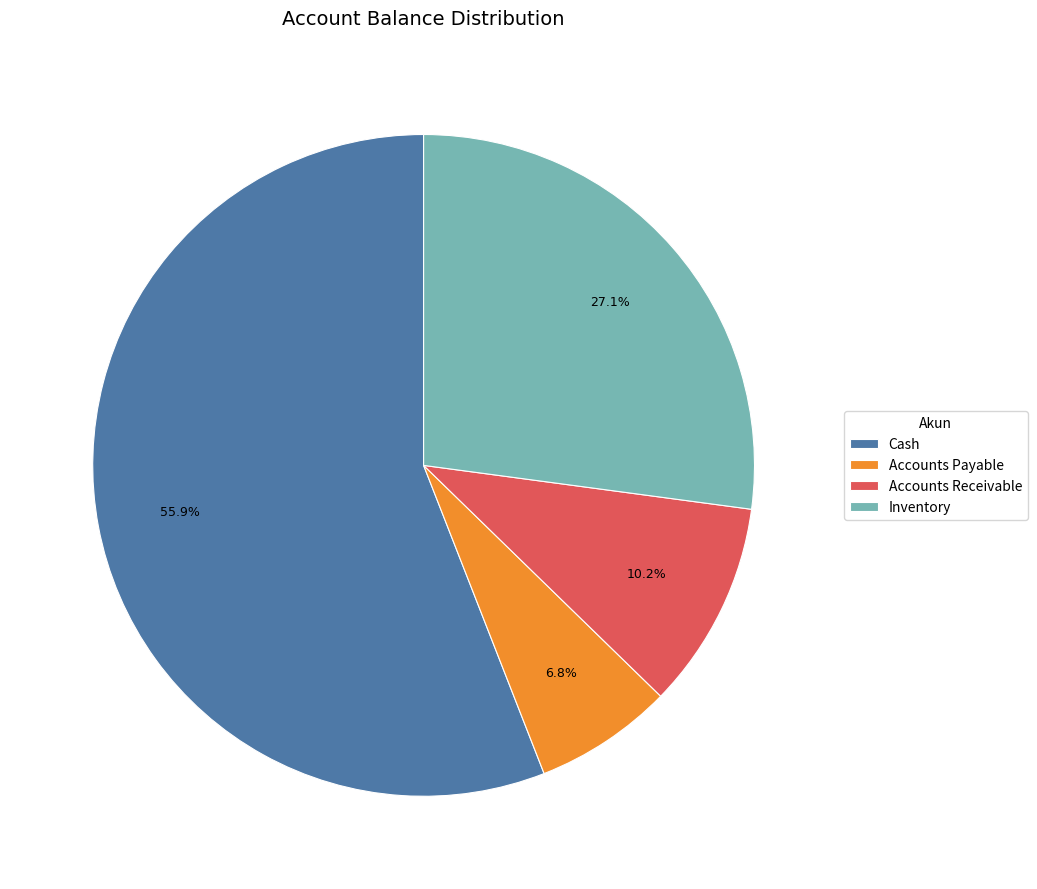

To the nearest percent, what percentage of the pie is Cash?

56%